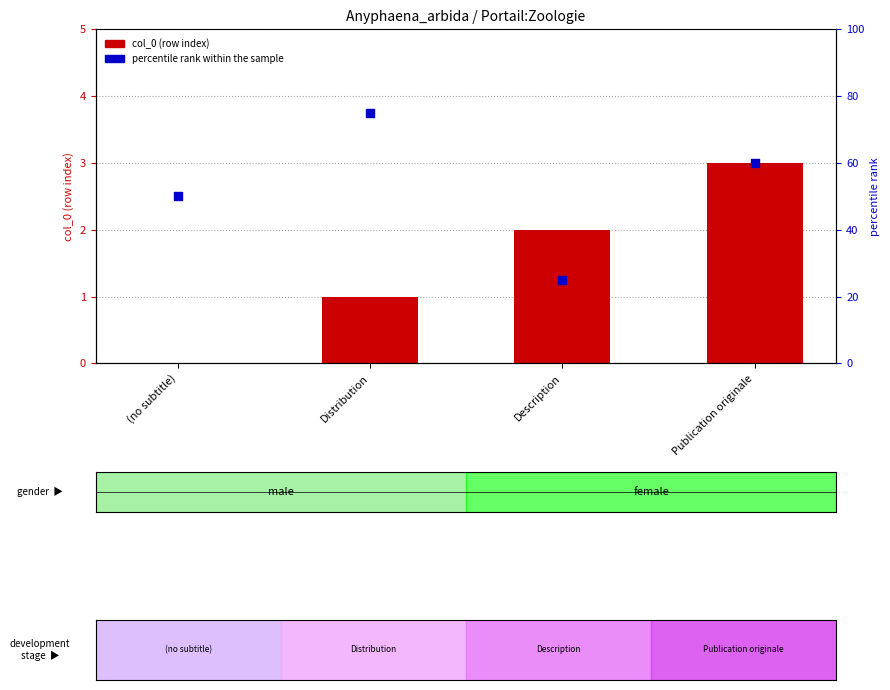

Which series has the largest total across all categories?

percentile rank within the sample